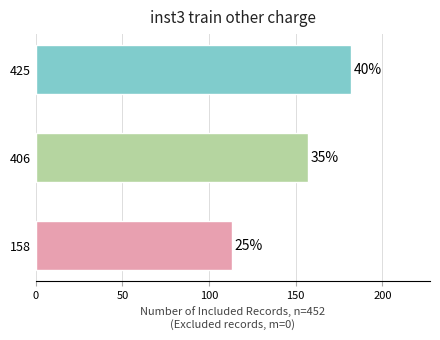

How many bars are there in total?

3